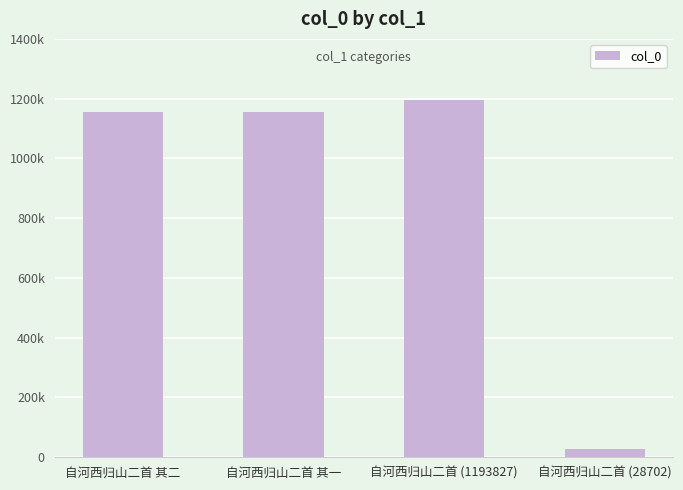

Reading left to right, list all the values displayed in this chart.

1154457	1154456	1193827	28702